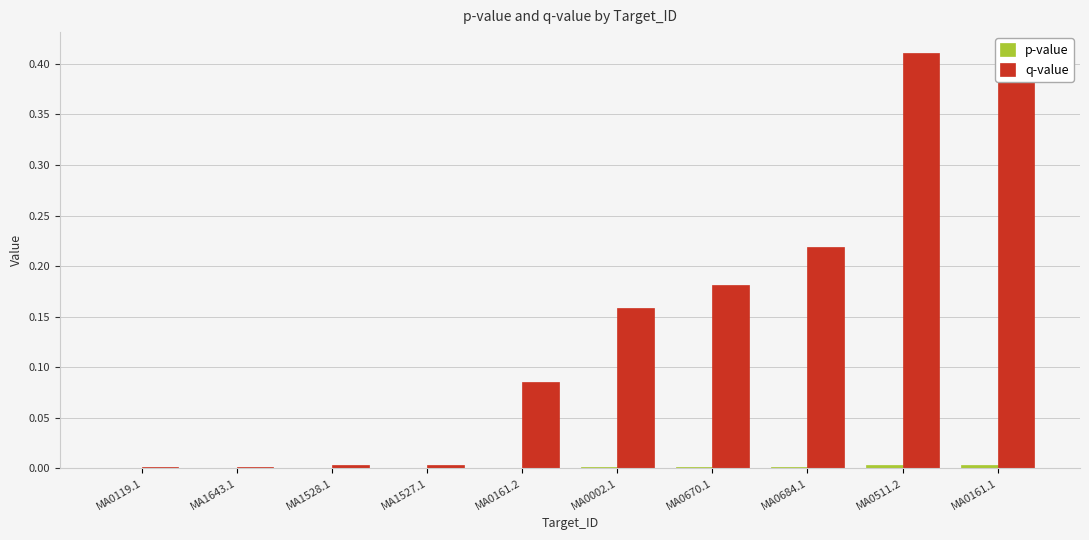

The value of p-value at MA0684.1 is 0.0. True or false?

False